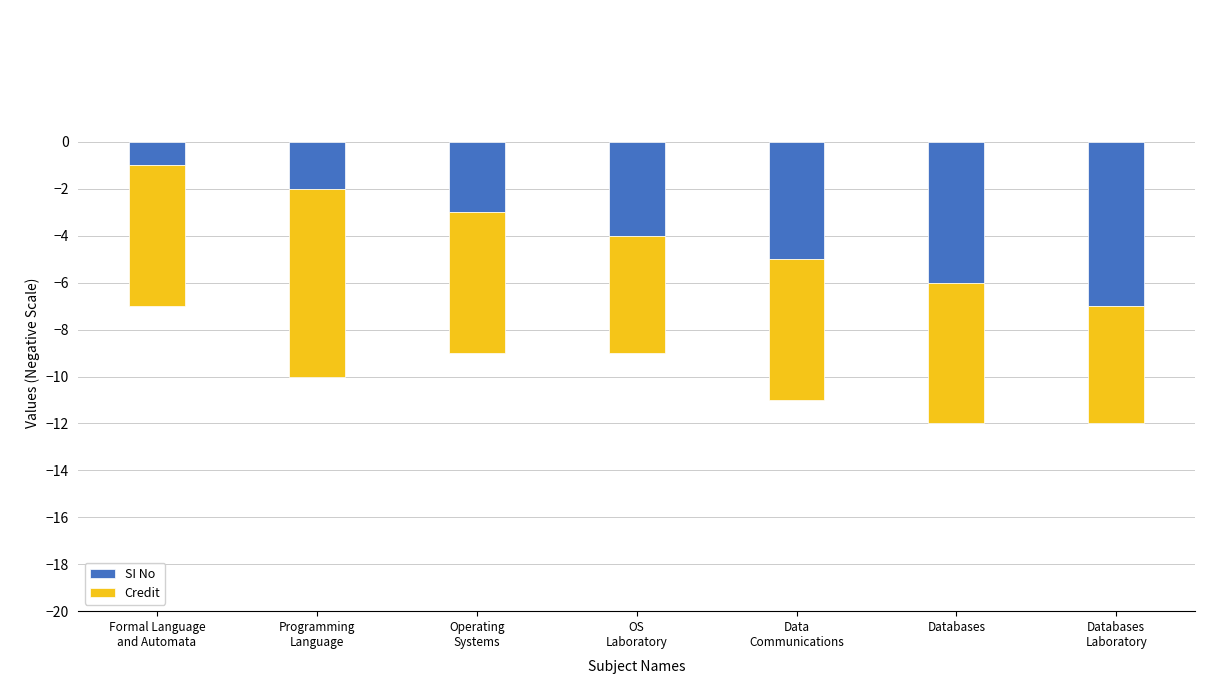

Rank the series by their maximum value, from lowest to highest.

Credit, SI No